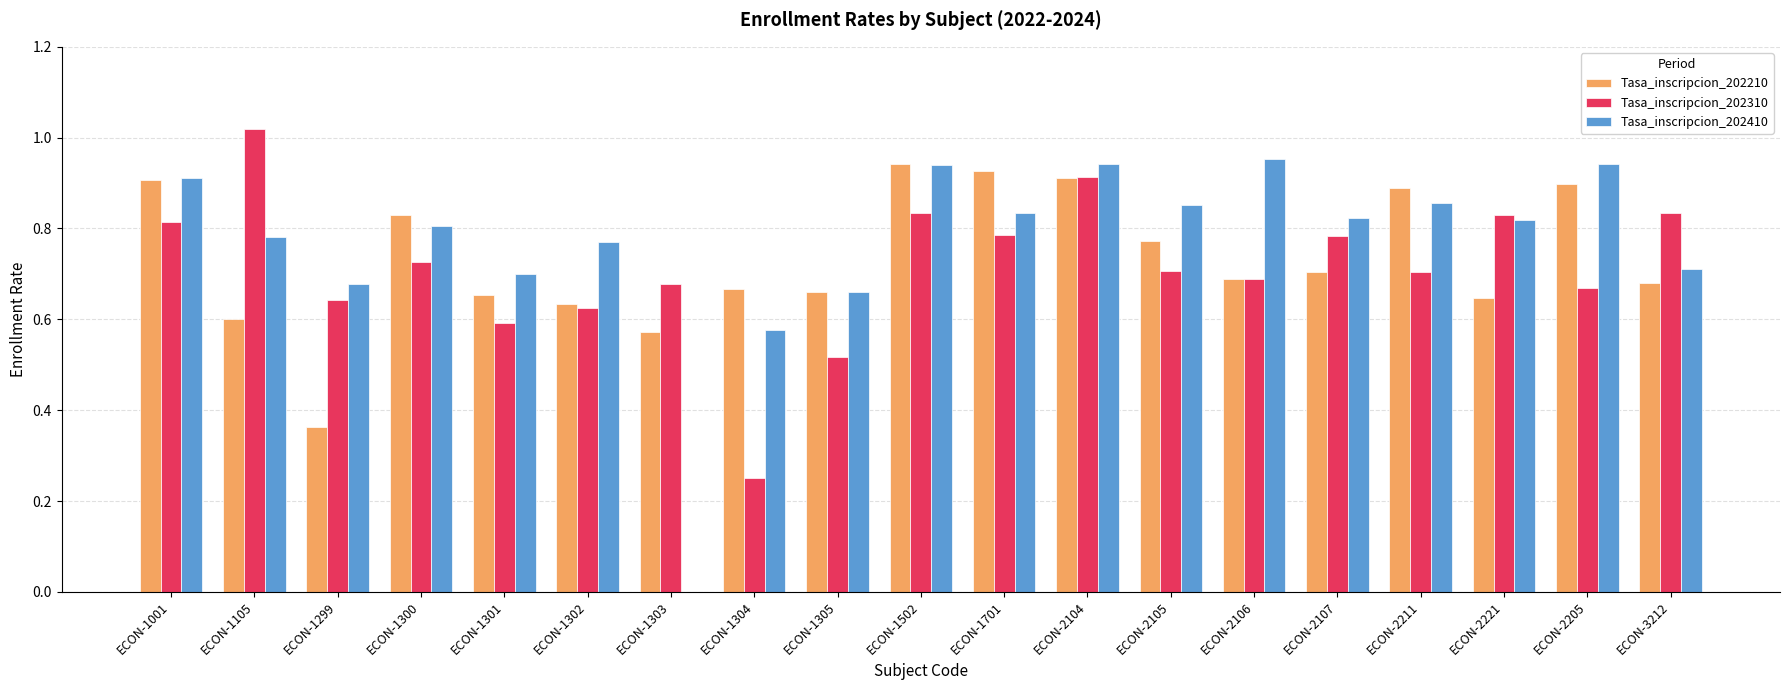

Which series changed the most between ECON-1001 and ECON-1301?

Tasa_inscripcion_202210